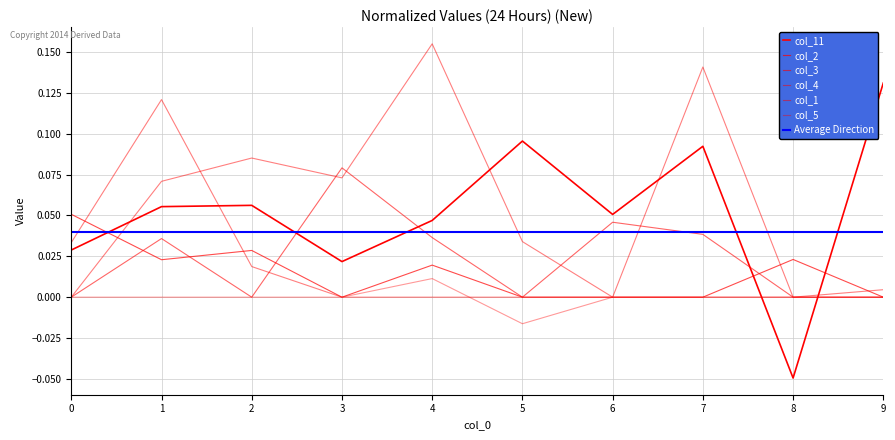

How many intersections are there between col_4 and col_2?

2